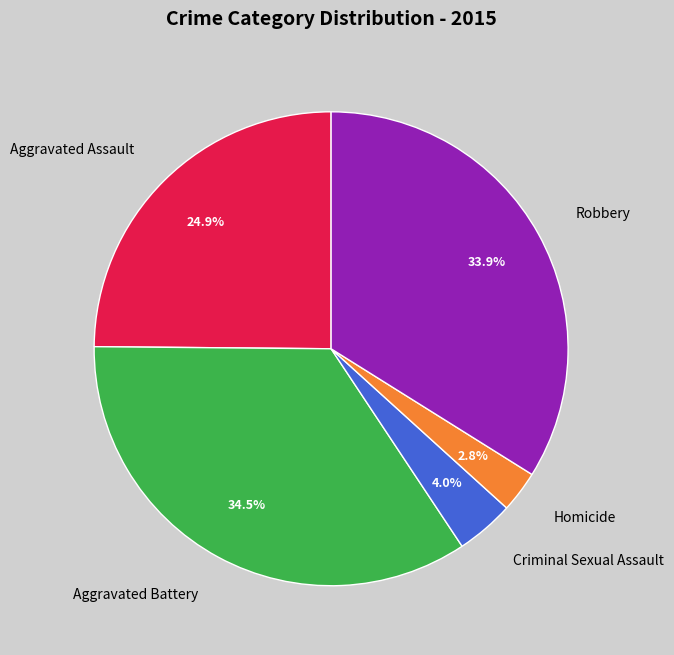

Does any single category account for the majority?

No